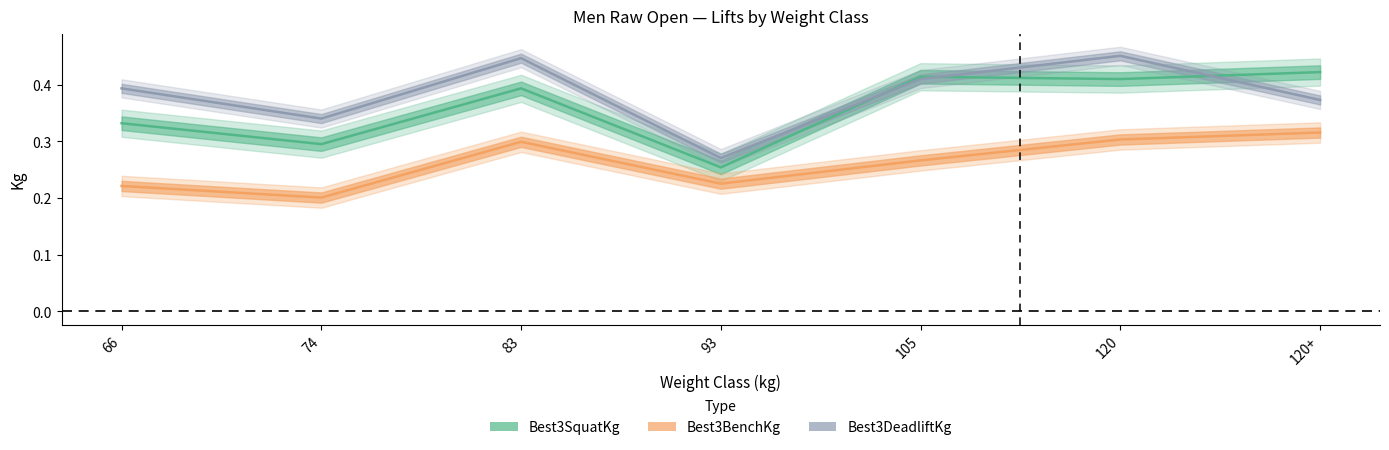

What is the greatest value displayed?

0.5